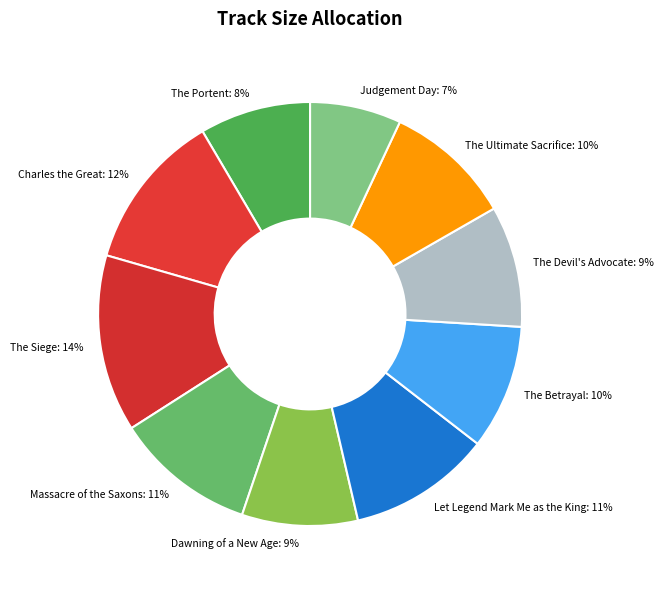

What is the smallest slice in the pie chart?

Judgement Day